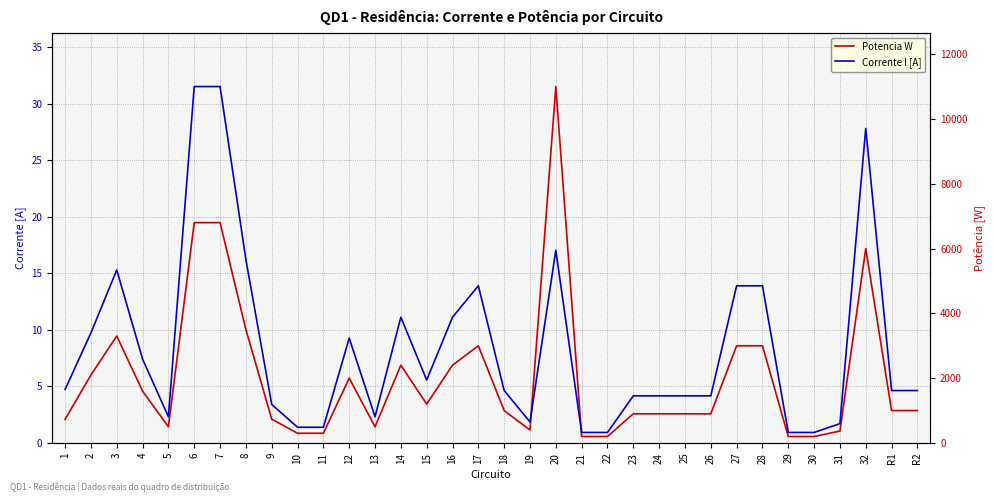

The value of Potencia W at 2 is 6.0. True or false?

True